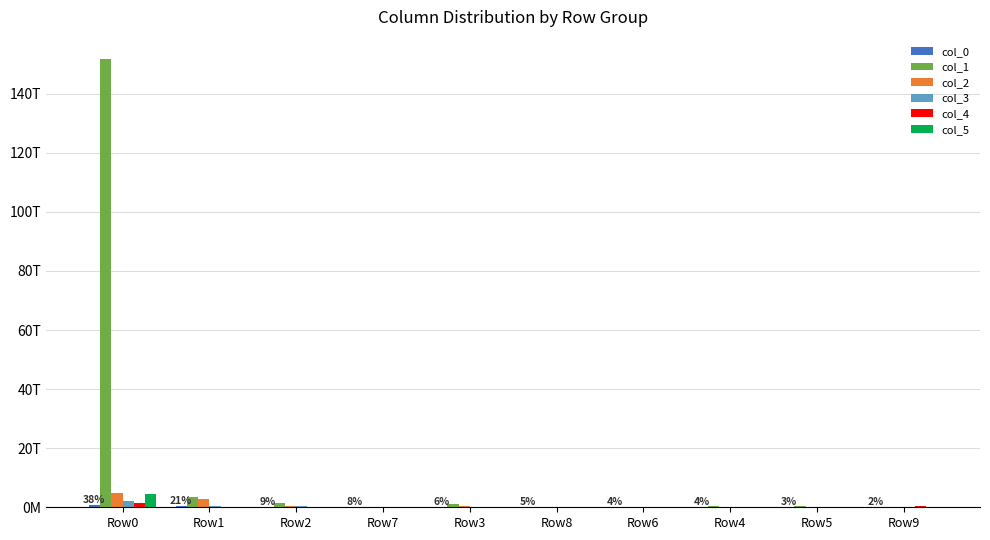

Does the chart contain stacked bars?

No